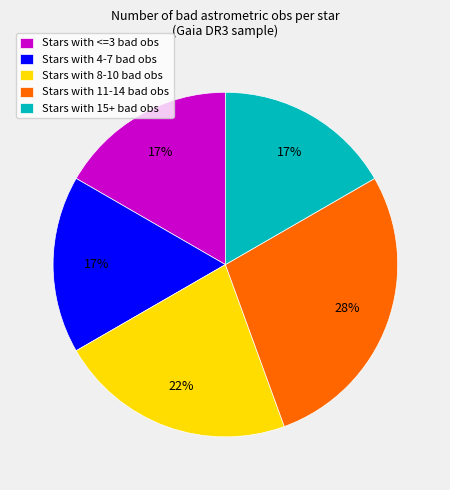

What is the ratio of the value at Stars with 11-14 bad obs to the value at Stars with 8-10 bad obs?

1.3